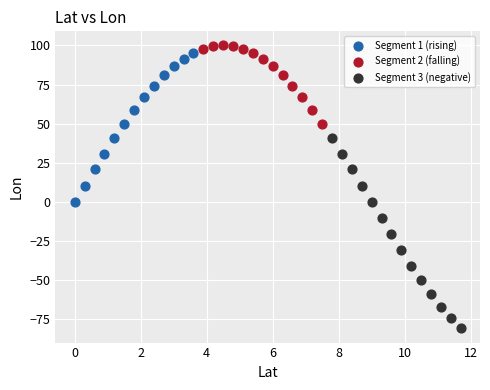

Which series contains the lowest Y value?

Segment 3 (negative)